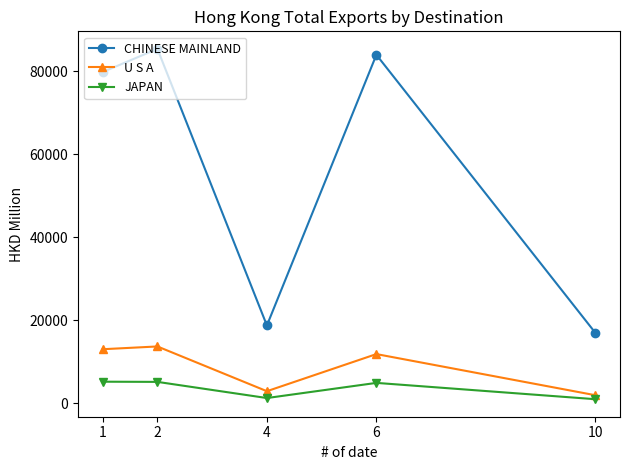

True or false: CHINESE MAINLAND and JAPAN cross at least once.

False